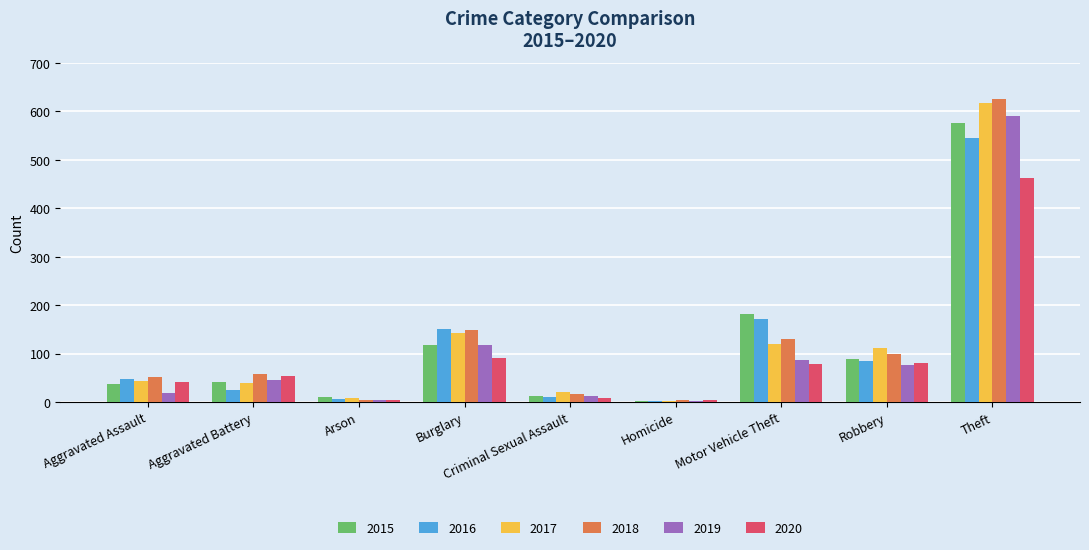

What is the spread (max minus min) of values at Criminal Sexual Assault?

13